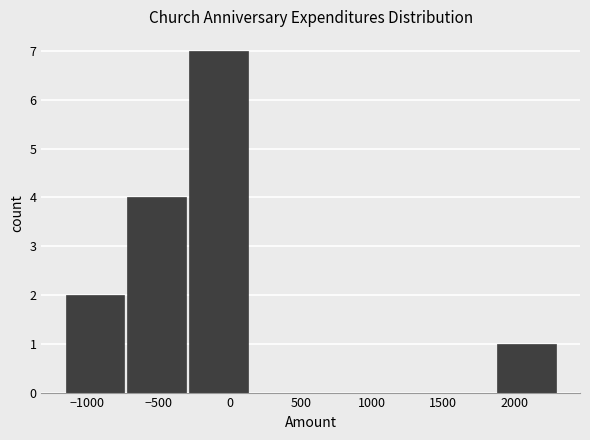

Reading left to right, list every bar in this chart as the range it spans on the x-axis followed by its height. Neither the bar edges nor the heights are printed on the chart, so give them approximately, as read against the axes.

-1150 to -700: 2
-700 to -300: 4
-300 to 150: 7
150 to 600: 0
600 to 1000: 0
1000 to 1450: 0
1450 to 1900: 0
1900 to 2300: 1